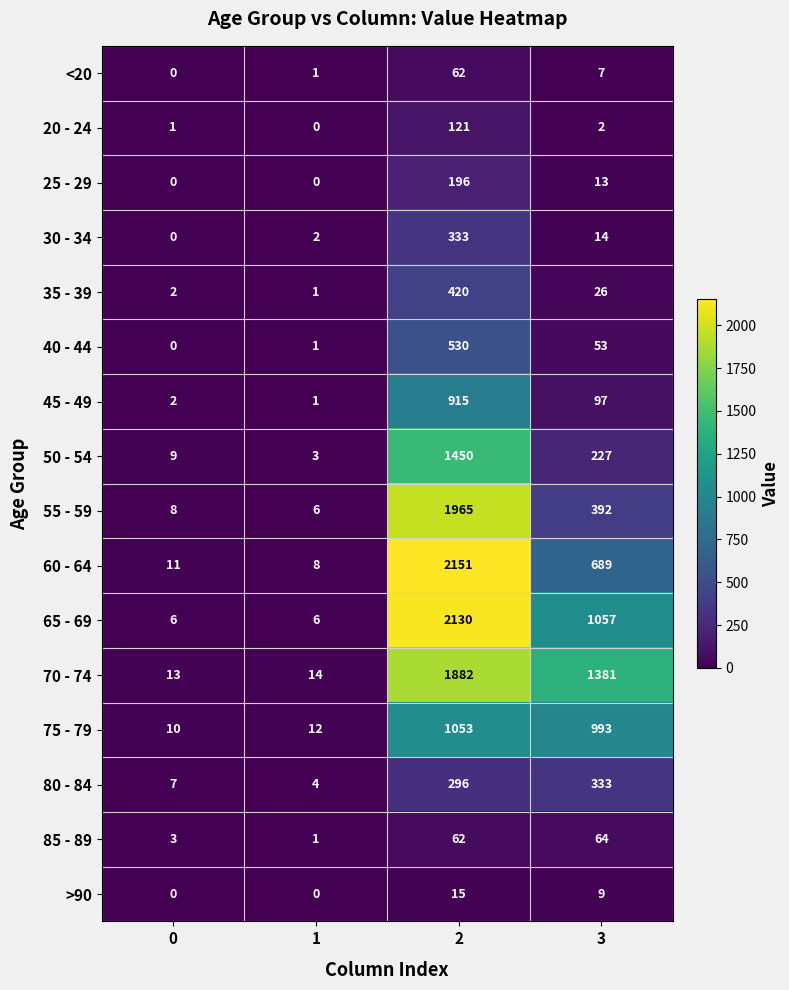

At which category is the sum across all series the highest?

2